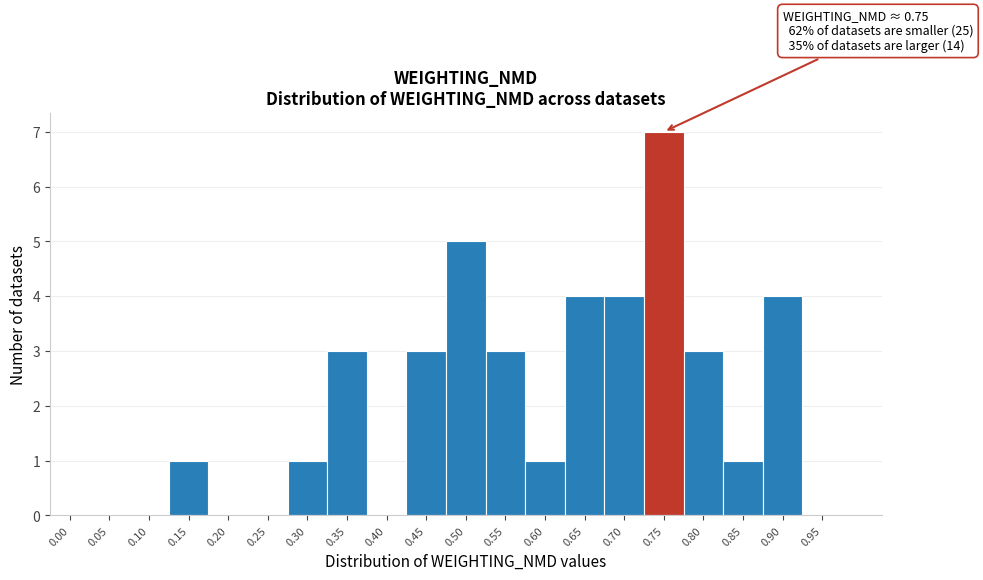

Reading right to left, list all the values displayed in this chart.

0.95=0	0.90=4	0.85=1	0.80=3	0.75=7	0.70=4	0.65=4	0.60=1	0.55=3	0.50=5	0.45=3	0.40=0	0.35=3	0.30=1	0.25=0	0.20=0	0.15=1	0.10=0	0.05=0	0.00=0